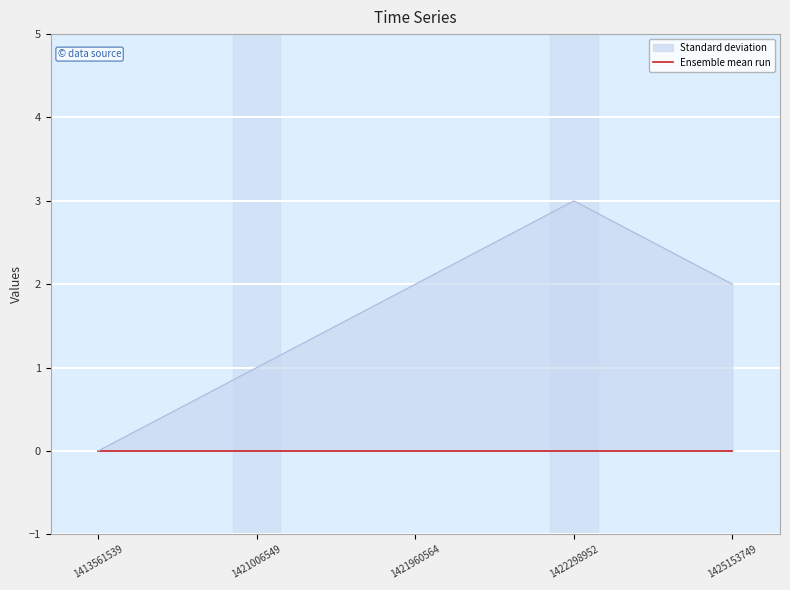

How many values are between 1 and 2?

3